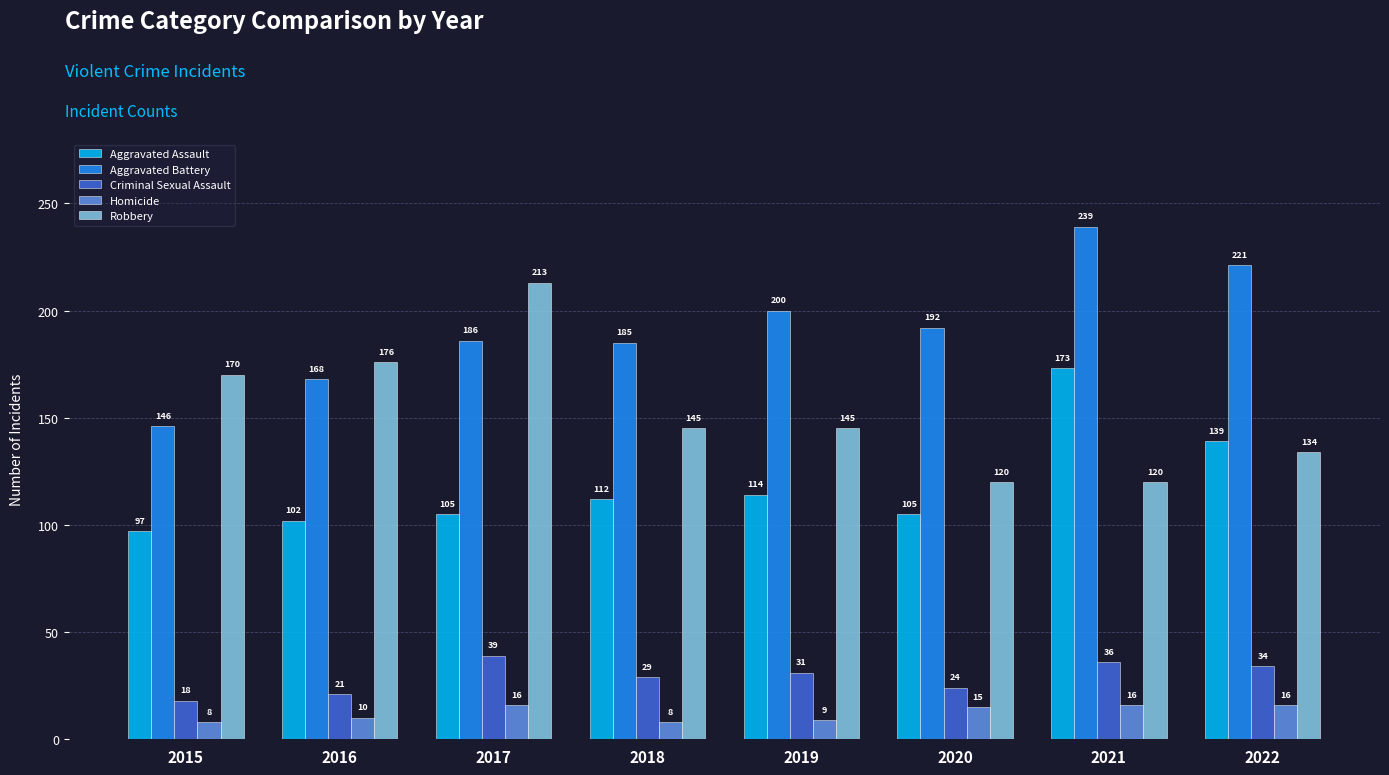

Reading right to left, list all the values displayed in this chart.

Aggravated Assault: 139	173	105	114	112	105	102	97
Aggravated Battery: 221	239	192	200	185	186	168	146
Criminal Sexual Assault: 34	36	24	31	29	39	21	18
Homicide: 16	16	15	9	8	16	10	8
Robbery: 134	120	120	145	145	213	176	170